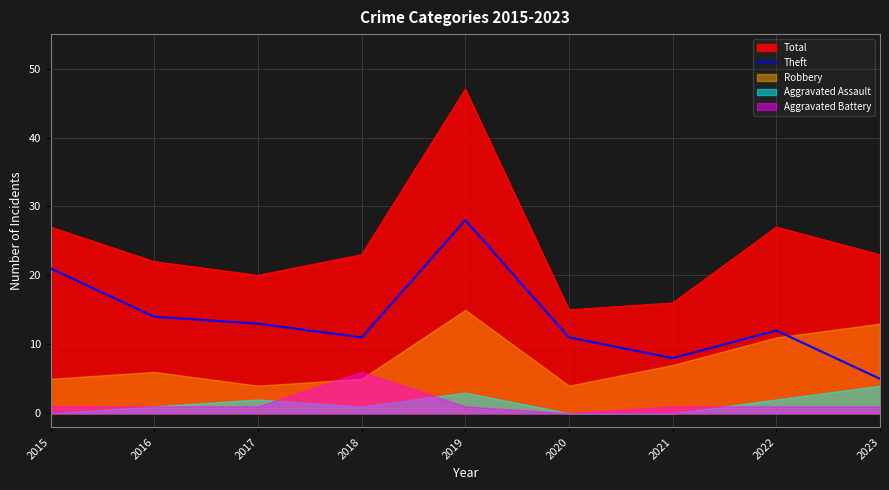

Is it true that Theft equals 11 at 2021?

False